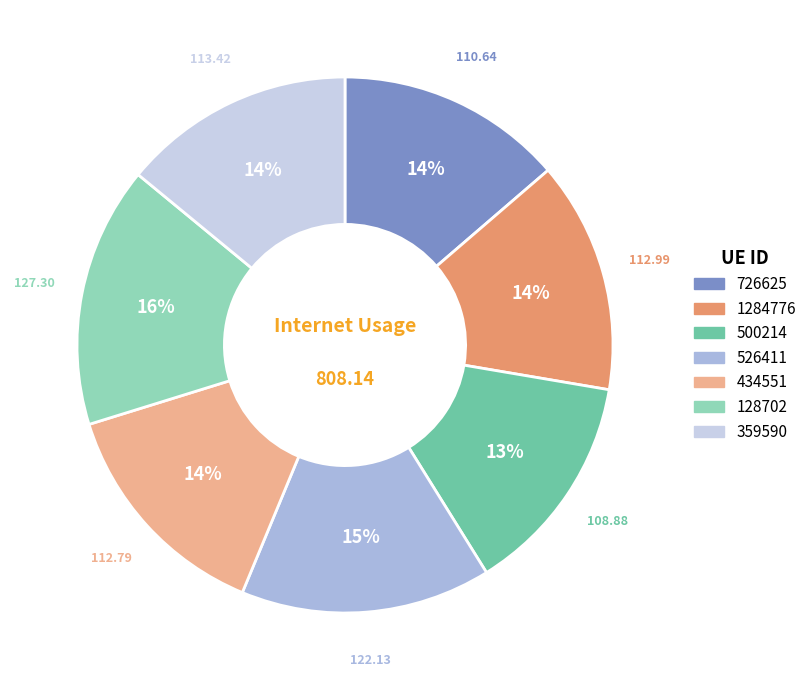

To the nearest percent, what is the combined percentage of 128702 and 1284776?

30%